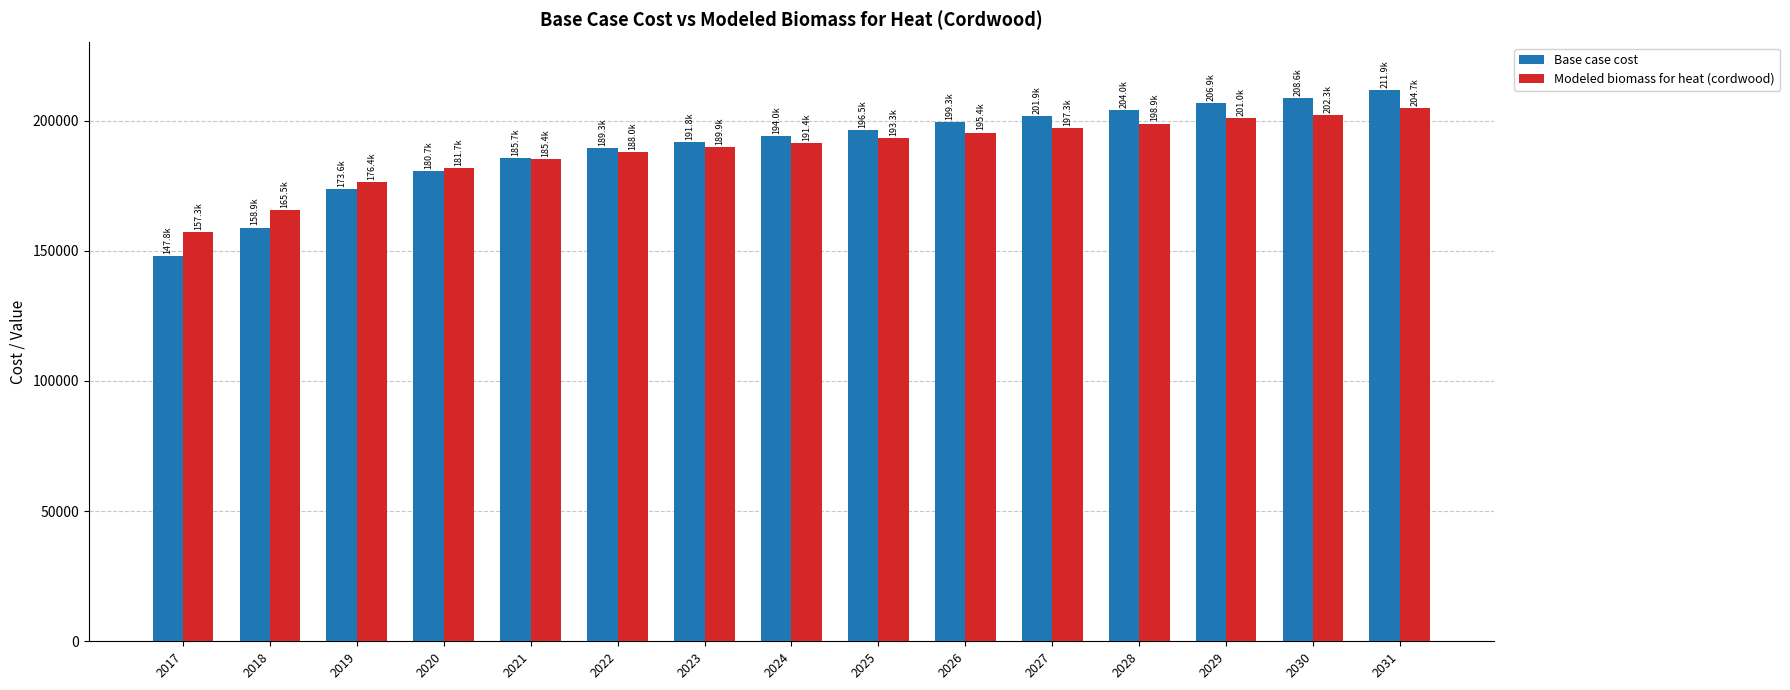

Reading left to right, list all the values displayed in this chart.

Base case cost: 2017=147816.3	2018=158909.3	2019=173580.7	2020=180737.5	2021=185747.3	2022=189325.7	2023=191830.6	2024=193977.6	2025=196482.5	2026=199345.2	2027=201850.1	2028=203997.1	2029=206859.9	2030=208649.1	2031=211869.6
Modeled biomass for heat (cordwood): 2017=157315.4	2018=165517.8	2019=176366.1	2020=181657.9	2021=185362.2	2022=188008.2	2023=189860.3	2024=191447.9	2025=193300.0	2026=195416.8	2027=197268.9	2028=198856.5	2029=200973.2	2030=202296.2	2031=204677.5